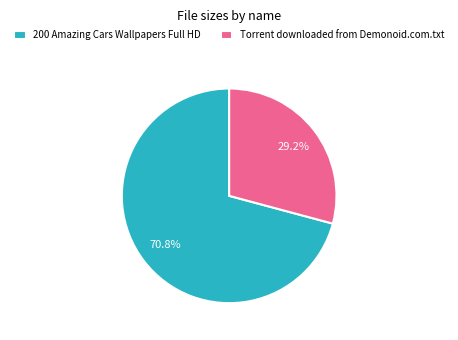

What percentage is the 200 Amazing Cars Wallpapers Full HD slice, to the nearest percent?

71%